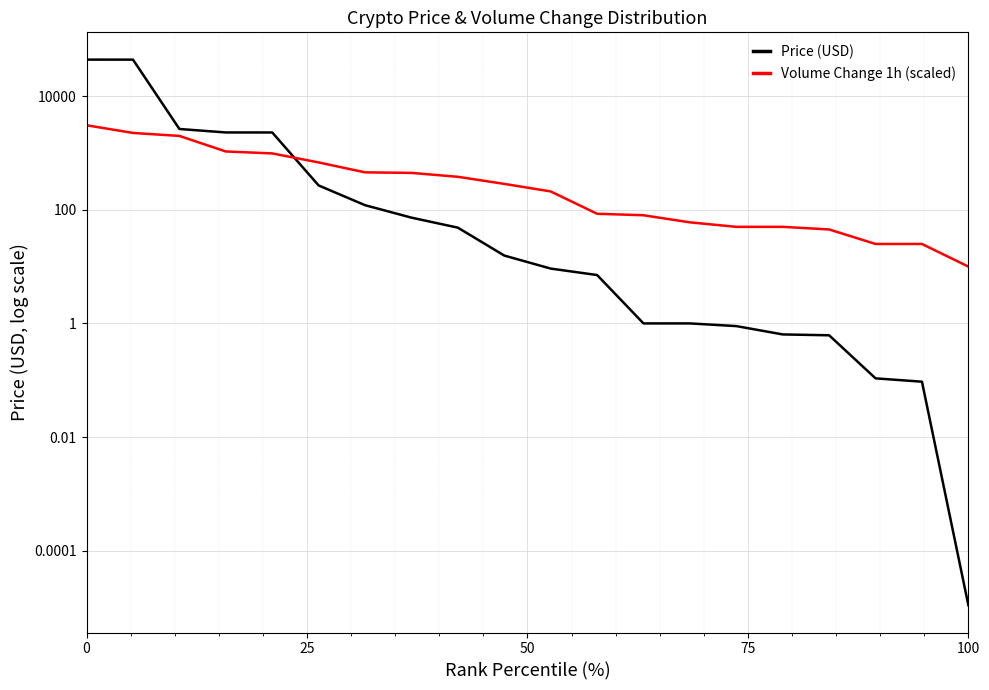

Is it true that Volume Change 1h (scaled) equals 175.0 at 7?

False